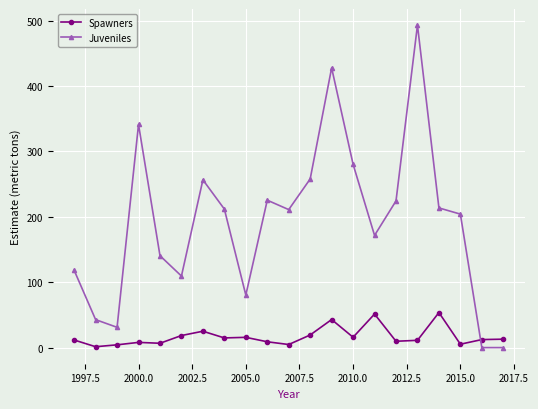

True or false: Juveniles has more than 0 points higher than both neighbors.

True